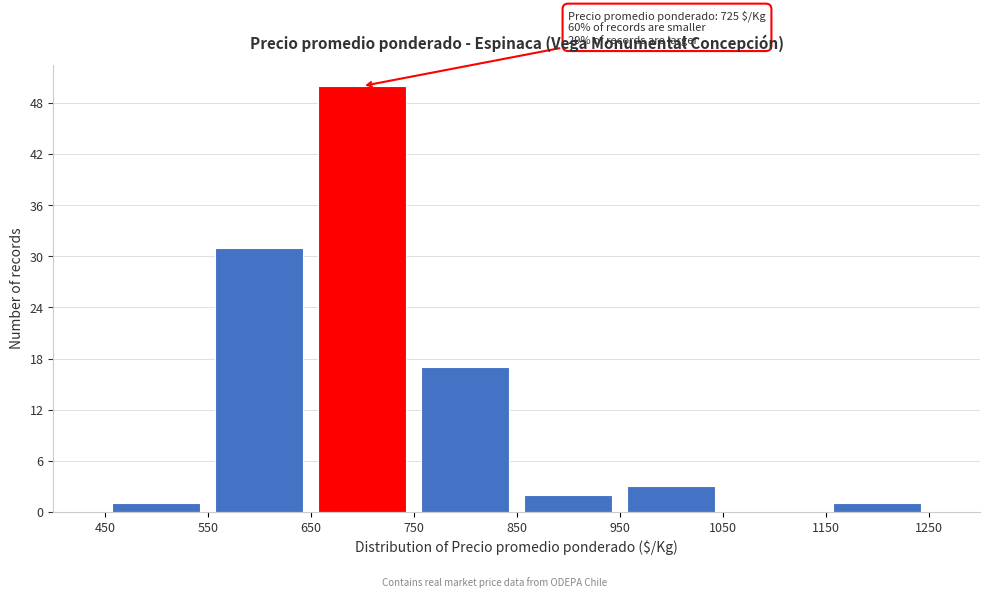

Over which range of the x-axis is the bar tallest?

650 to 750